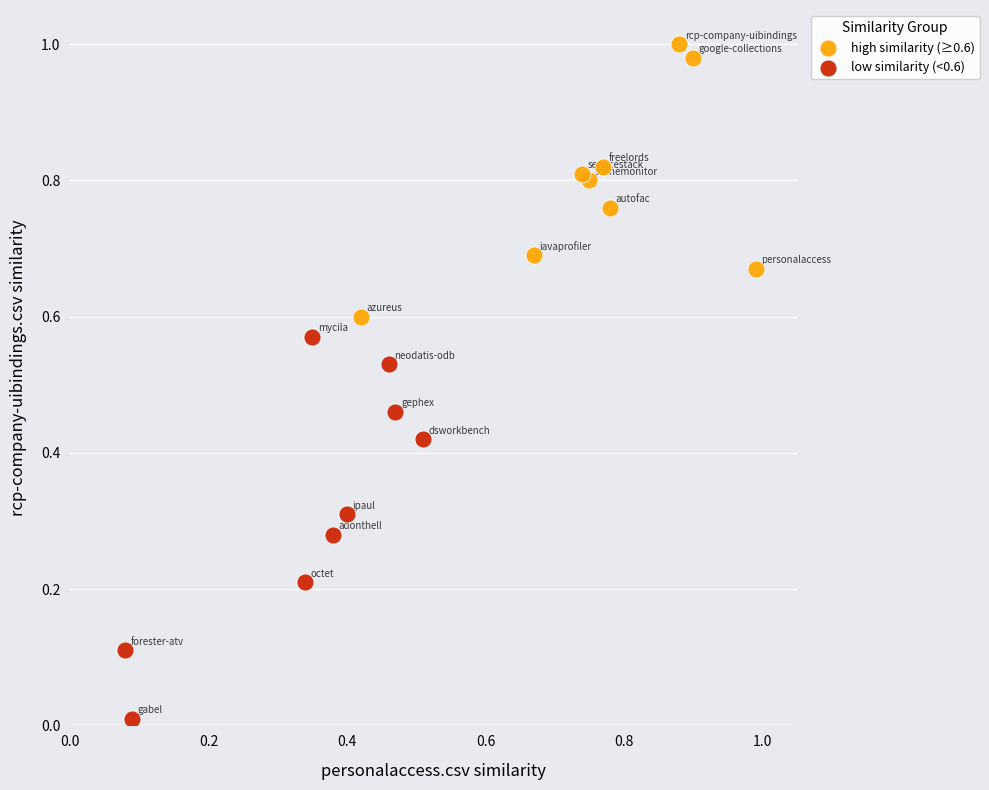

What are all the series names shown in the legend?

high similarity (≥0.6), low similarity (<0.6)